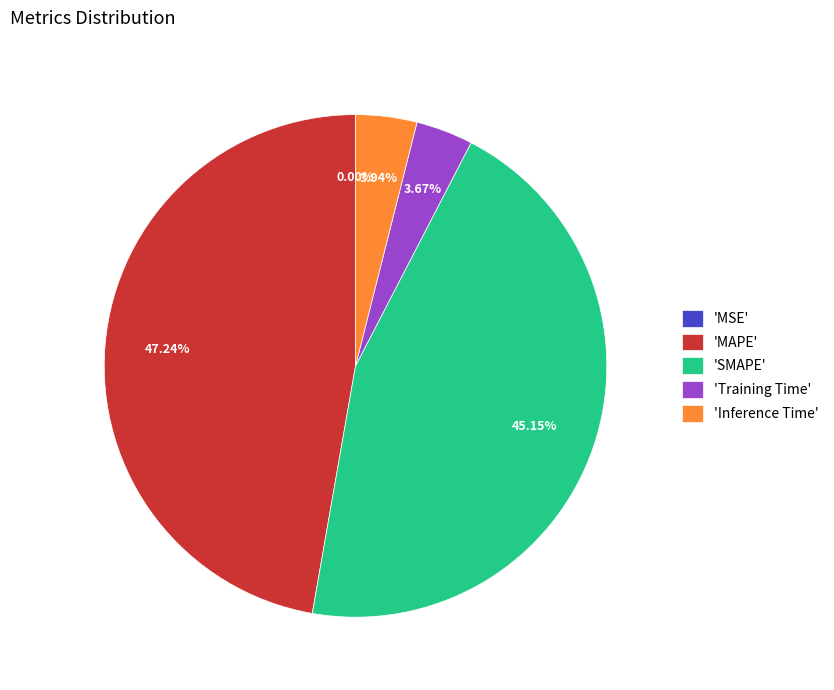

To the nearest percent, what is the difference between the largest and smallest slice percentages?

47%